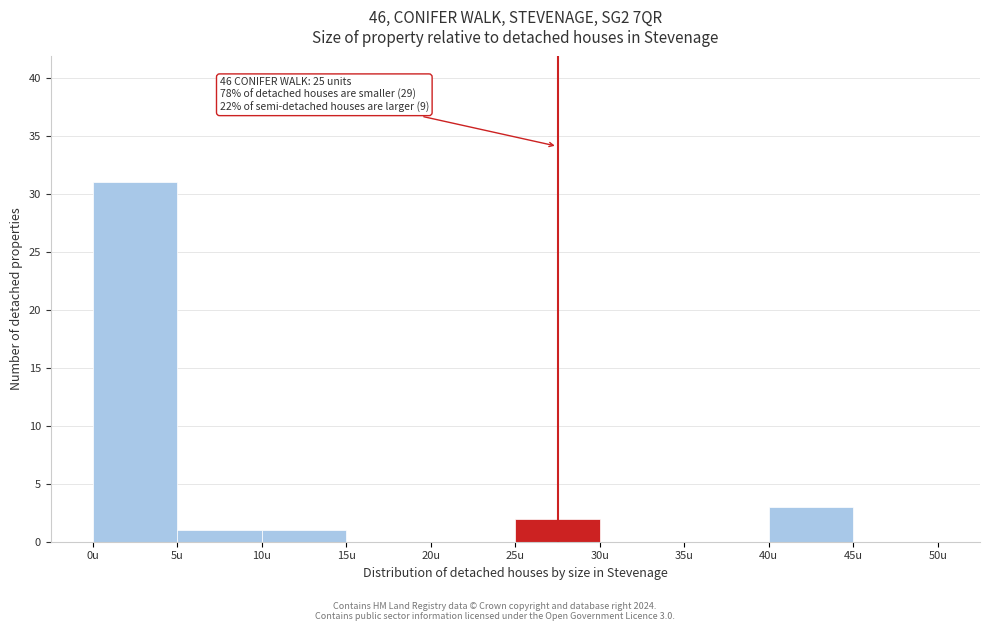

Over which range of the x-axis is the bar tallest?

0 to 5